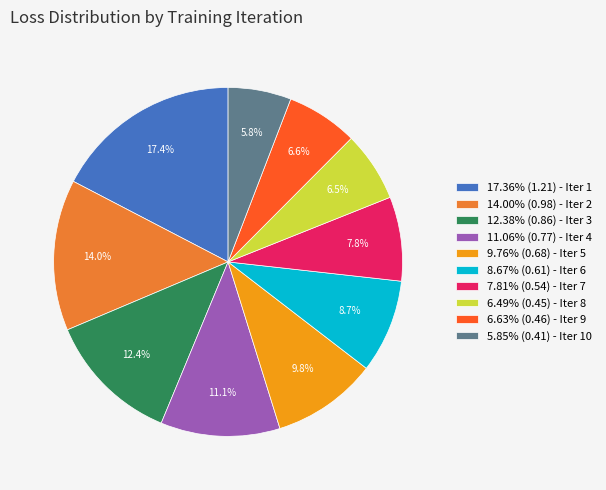

Combined, what portion of the pie is 5.85% (0.41) - Iter 10 and 17.36% (1.21) - Iter 1?

23.2%